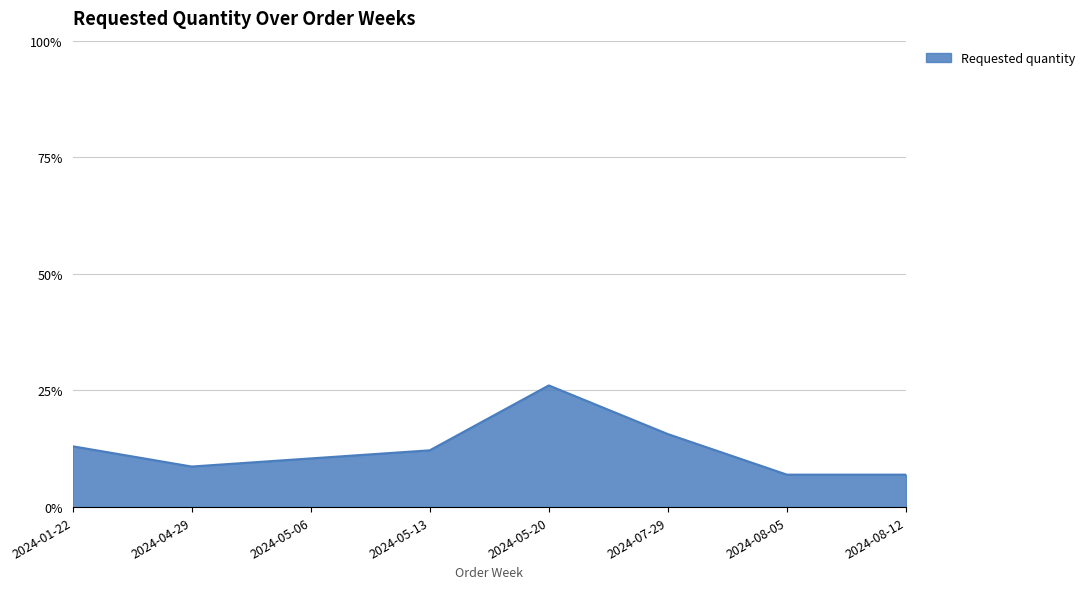

What position from the left is 2024-05-13?

4